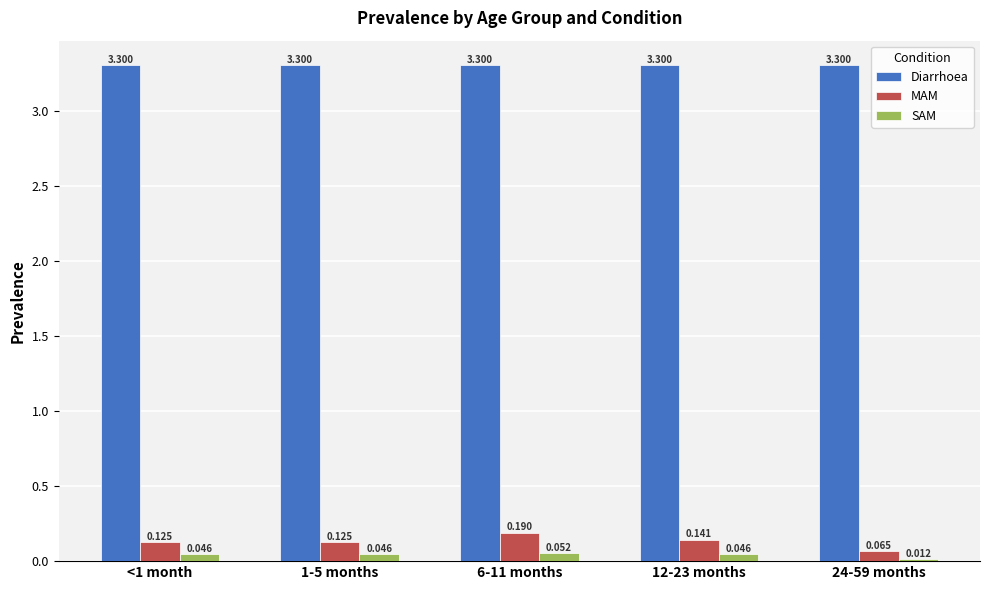

At which label is SAM closest to 0?

24-59 months